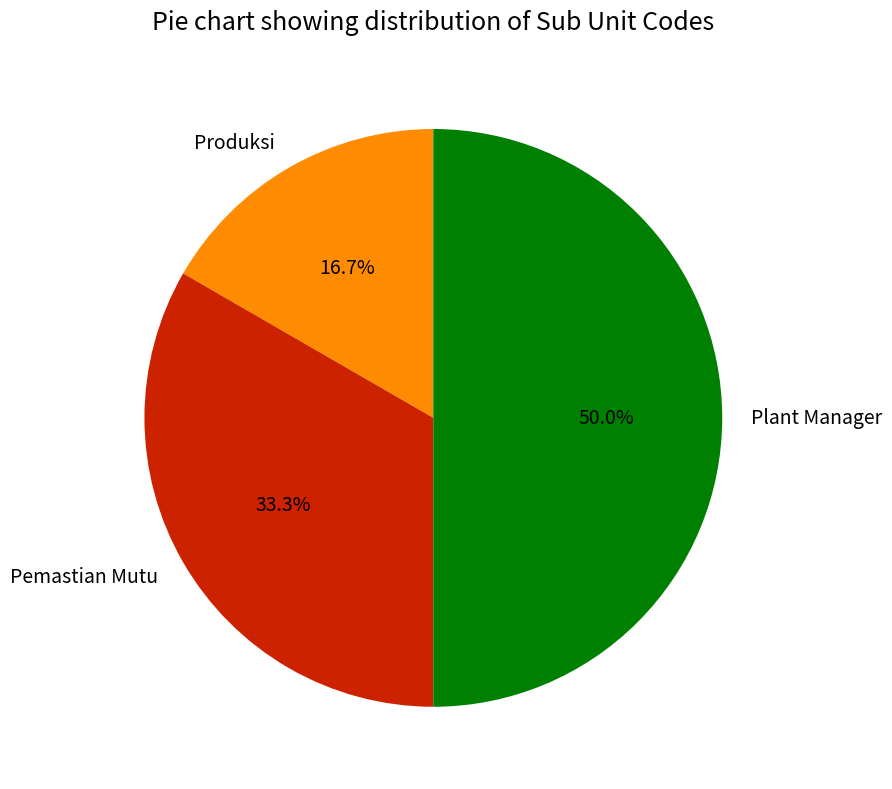

Does Produksi account for over 50% of the chart?

No